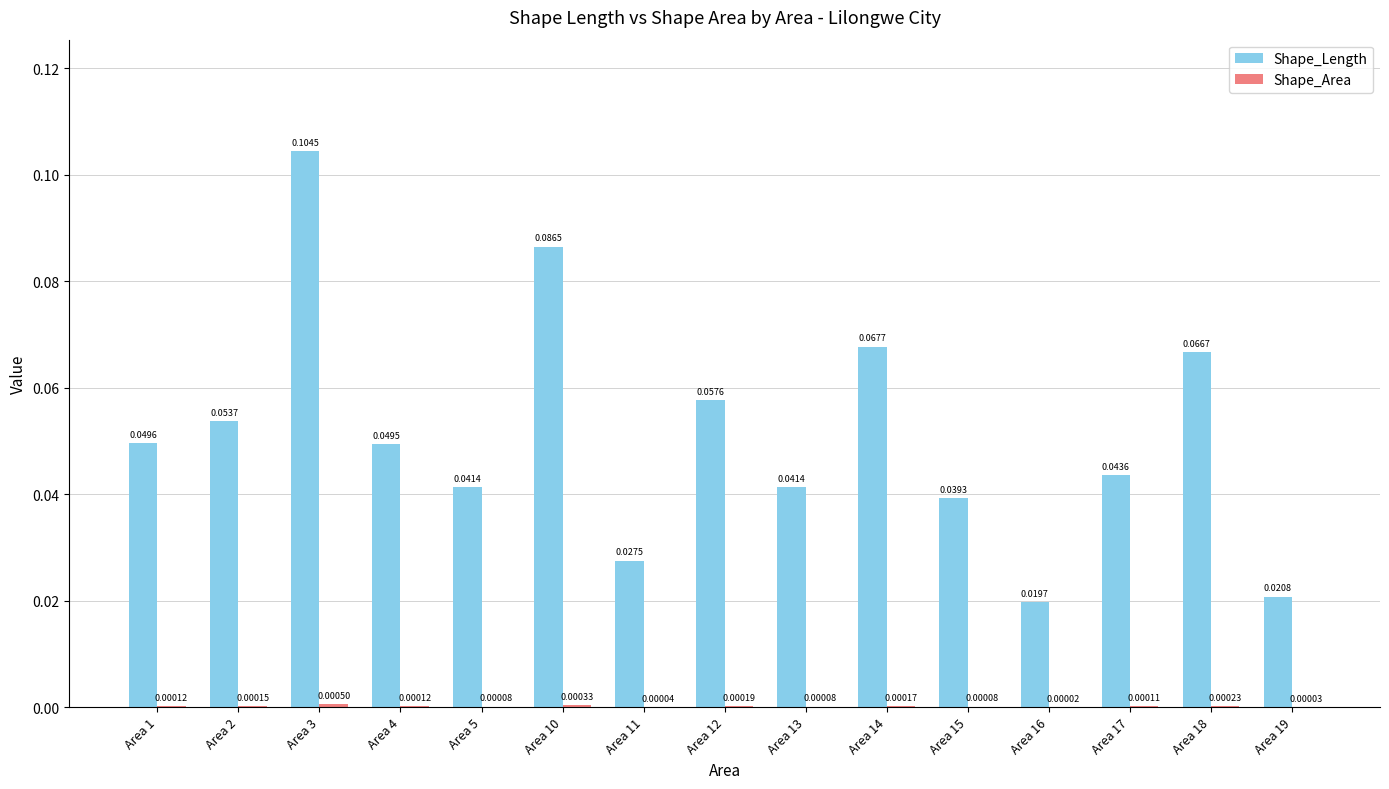

What is the sum of all Shape_Length values?

0.8